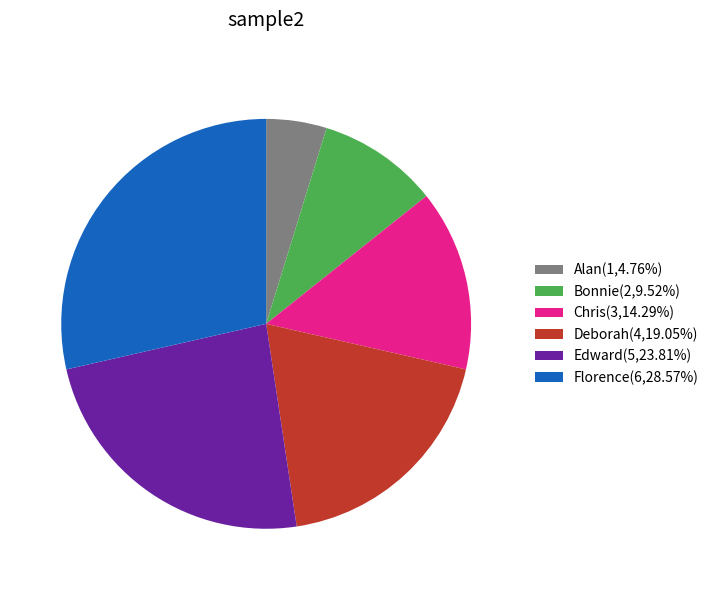

Does Alan account for over 50% of the chart?

No